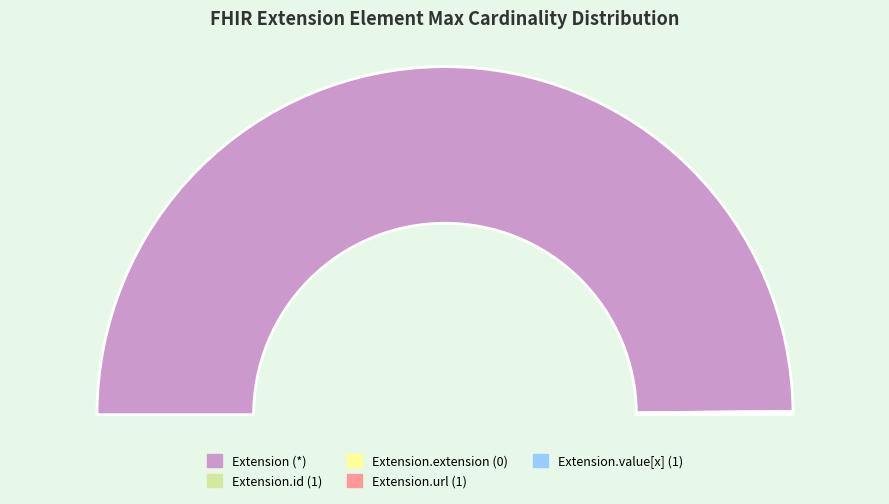

How many slices are in this pie chart?

5